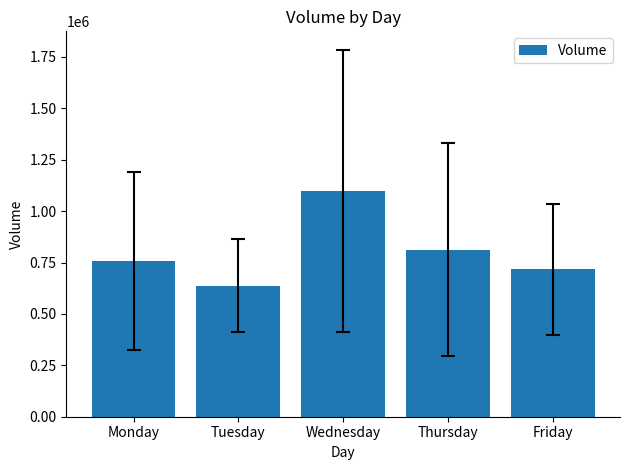

Which category has the highest value across all series?

Wednesday